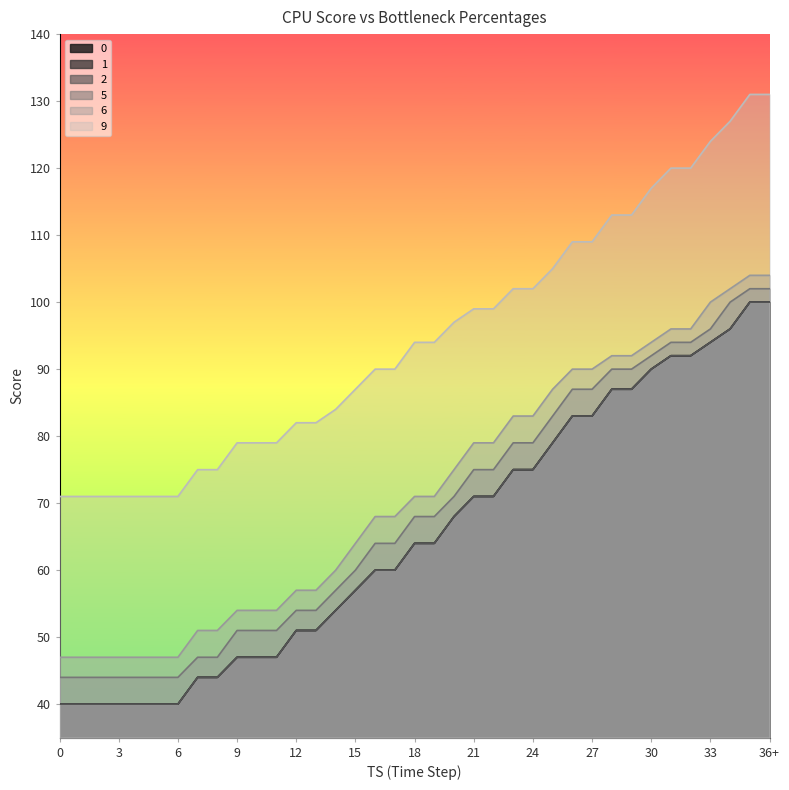

What is the sum of the 9 values at 32 and 1?

191